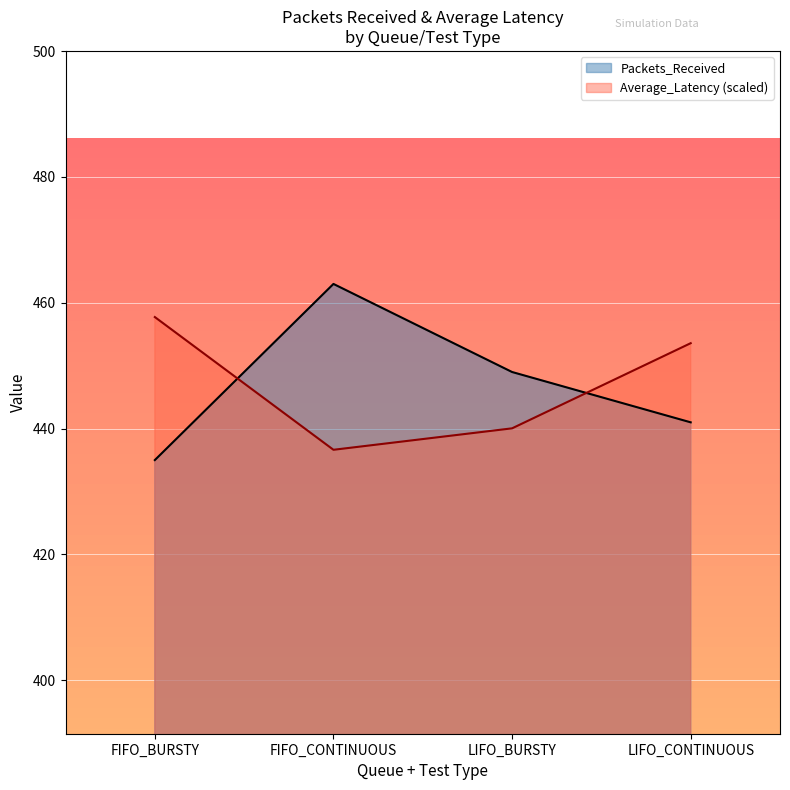

What is the average value of the Packets_Received series?

447.0